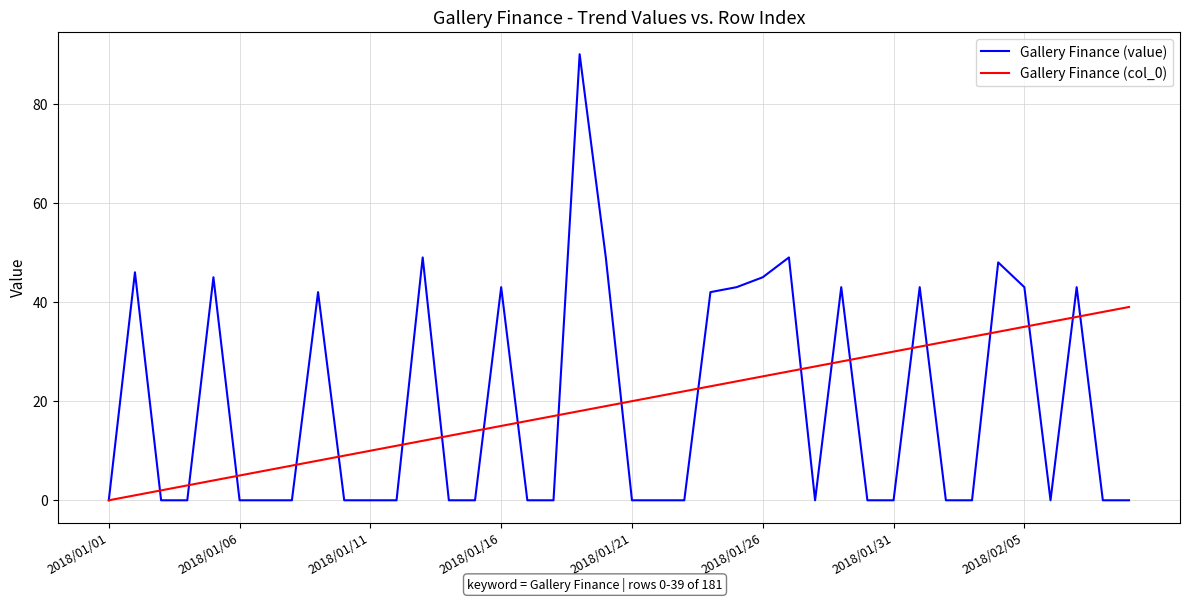

Reading left to right, list all the values displayed in this chart.

Gallery Finance (value): 0	46	0	0	45	0	0	0	42	0	0	0	49	0	0	43	0	0	90	49	0	0	0	42	43	45	49	0	43	0	0	43	0	0	48	43	0	43	0	0
Gallery Finance (col_0): 0	1	2	3	4	5	6	7	8	9	10	11	12	13	14	15	16	17	18	19	20	21	22	23	24	25	26	27	28	29	30	31	32	33	34	35	36	37	38	39